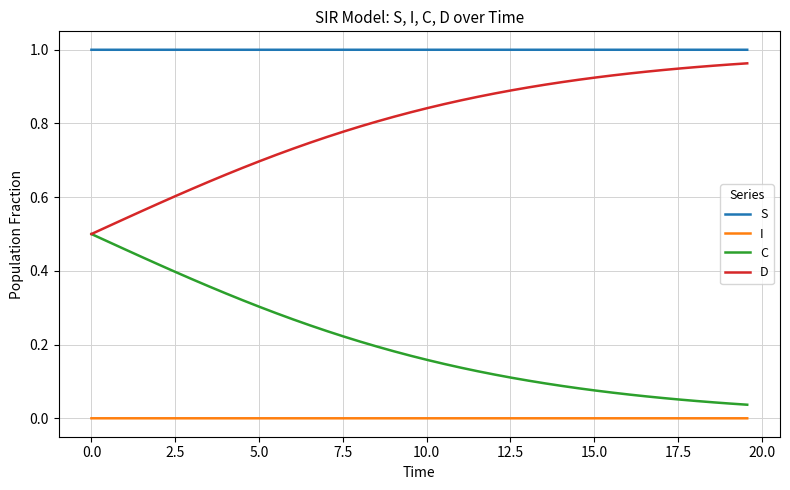

True or false: C and S intersect in this chart.

False